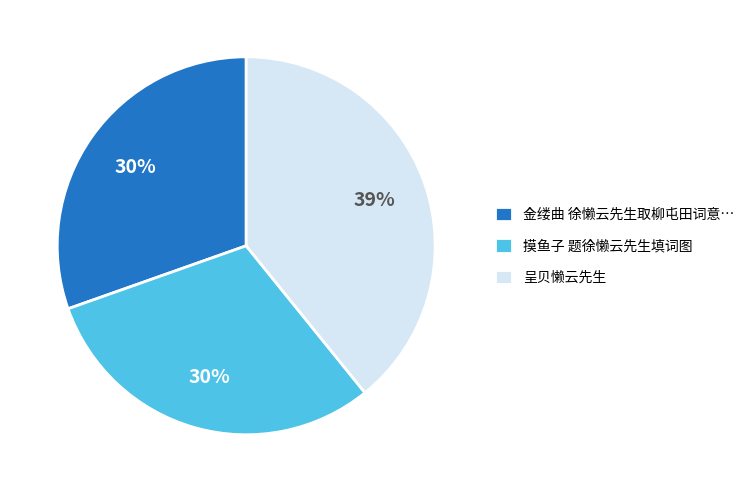

Approximately how many times larger is the value at 呈贝懒云先生 compared to 金缕曲 徐懒云先生取柳屯田词意…?

1.3